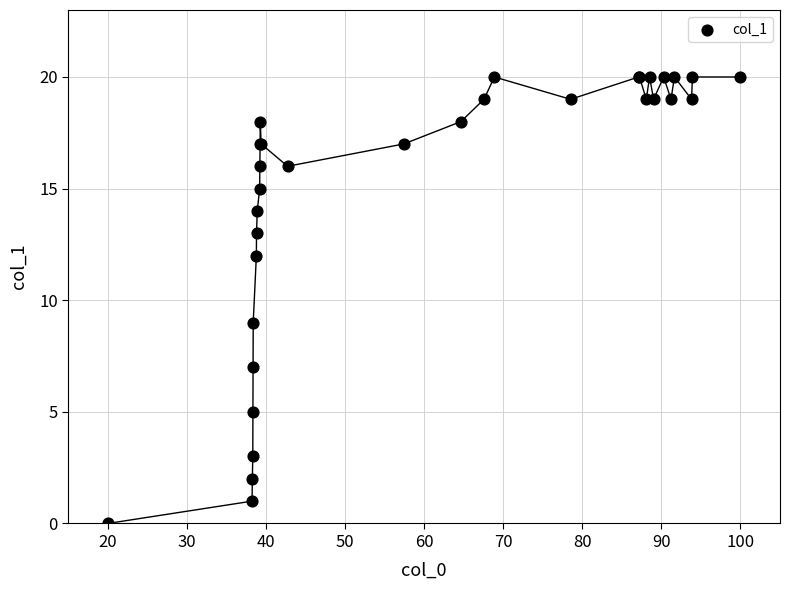

What Y value in the scatter plot is closest to 10?

9